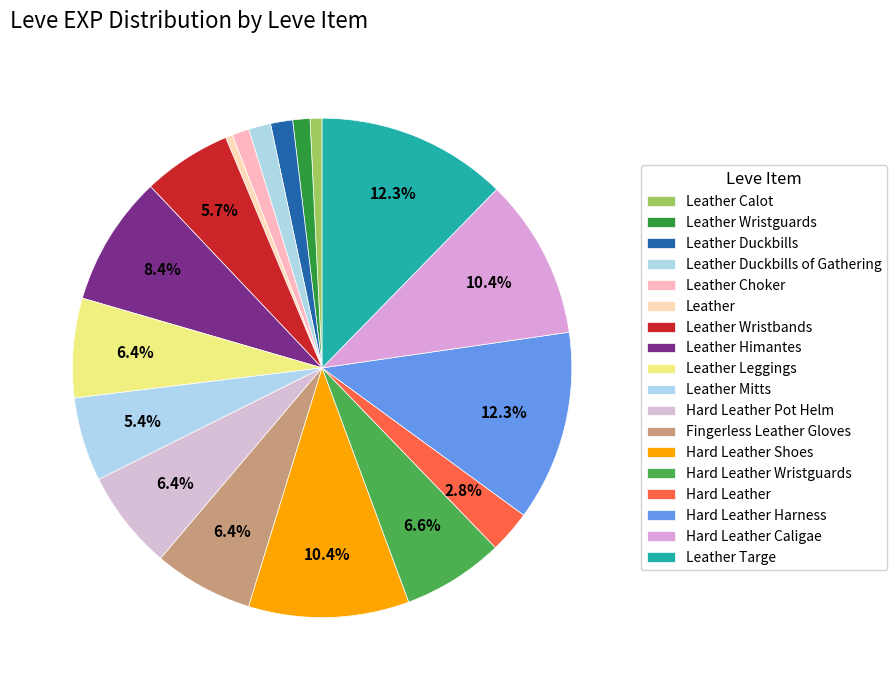

Do Hard Leather Harness and Leather Wristbands together represent more than half of the pie?

No